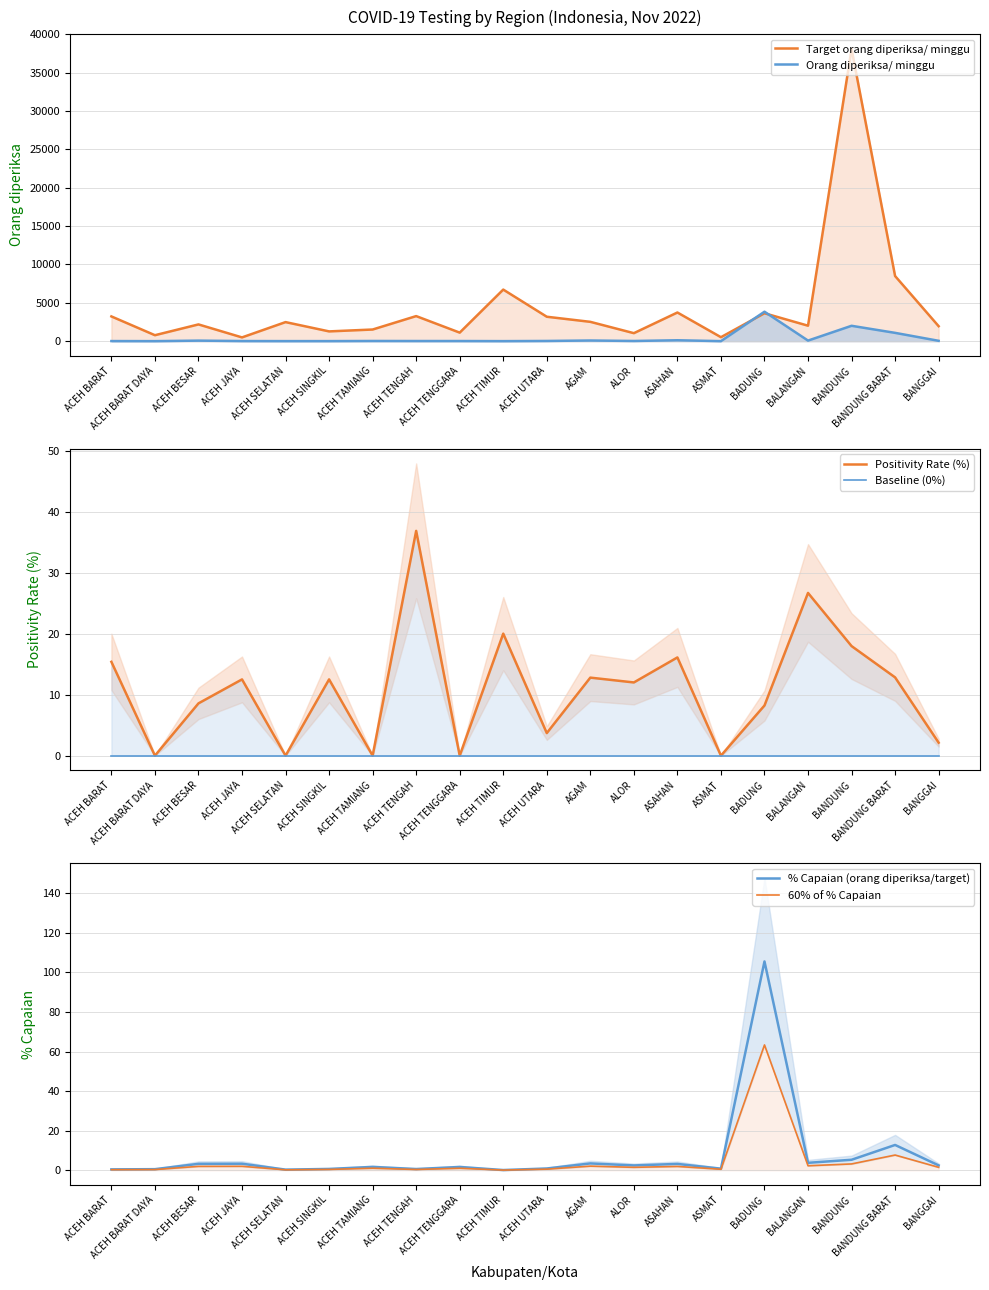

At which category does % Capaian (orang diperiksa/target) reach its first local peak?

ACEH JAYA